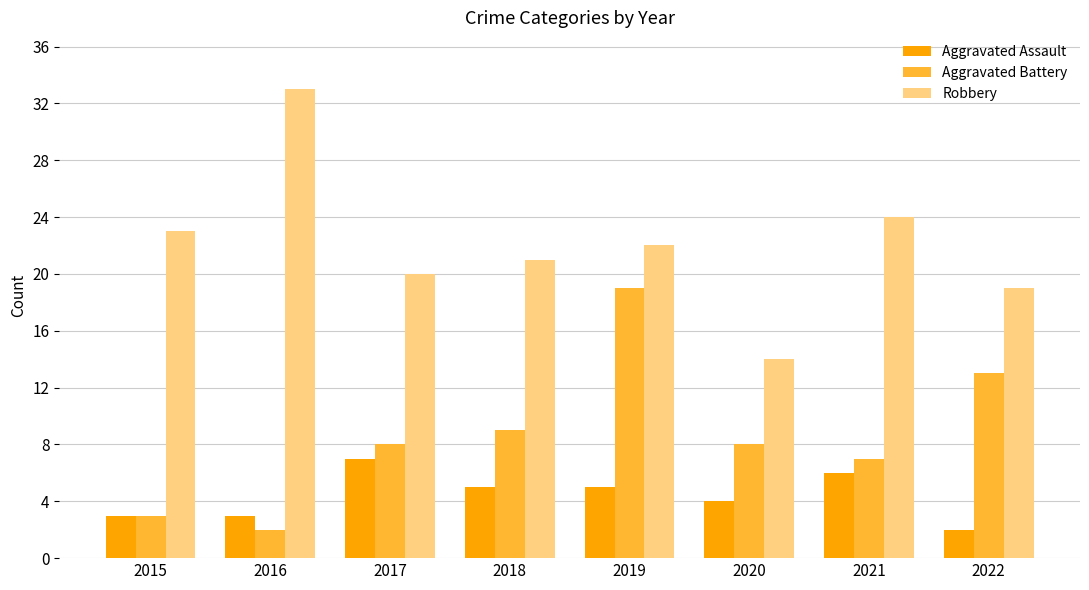

What is the value of the Aggravated Battery bar at the 1st from the left?

3